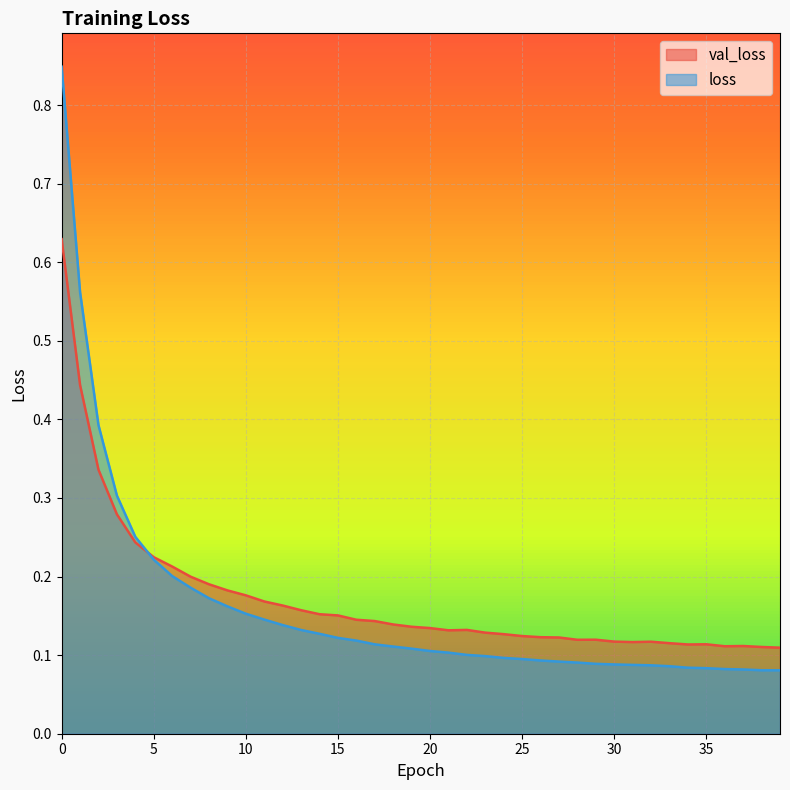

What is the total value across all series at 26?

0.2